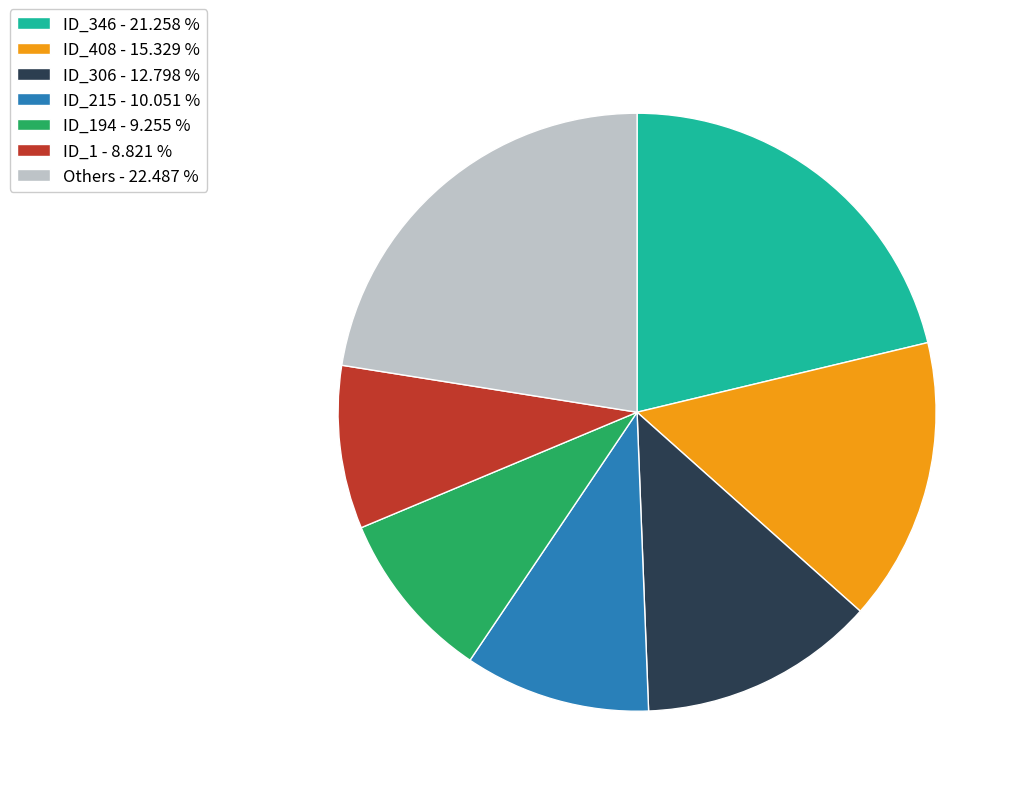

Approximately how many times larger is the value at ID_408 - 15.329 % compared to ID_1 - 8.821 %?

1.7